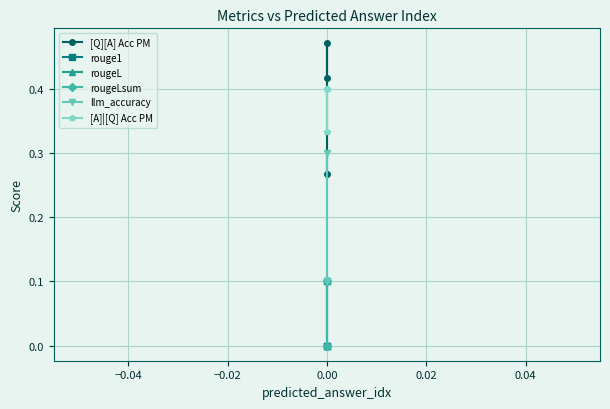

How many lines are shown in the chart?

6